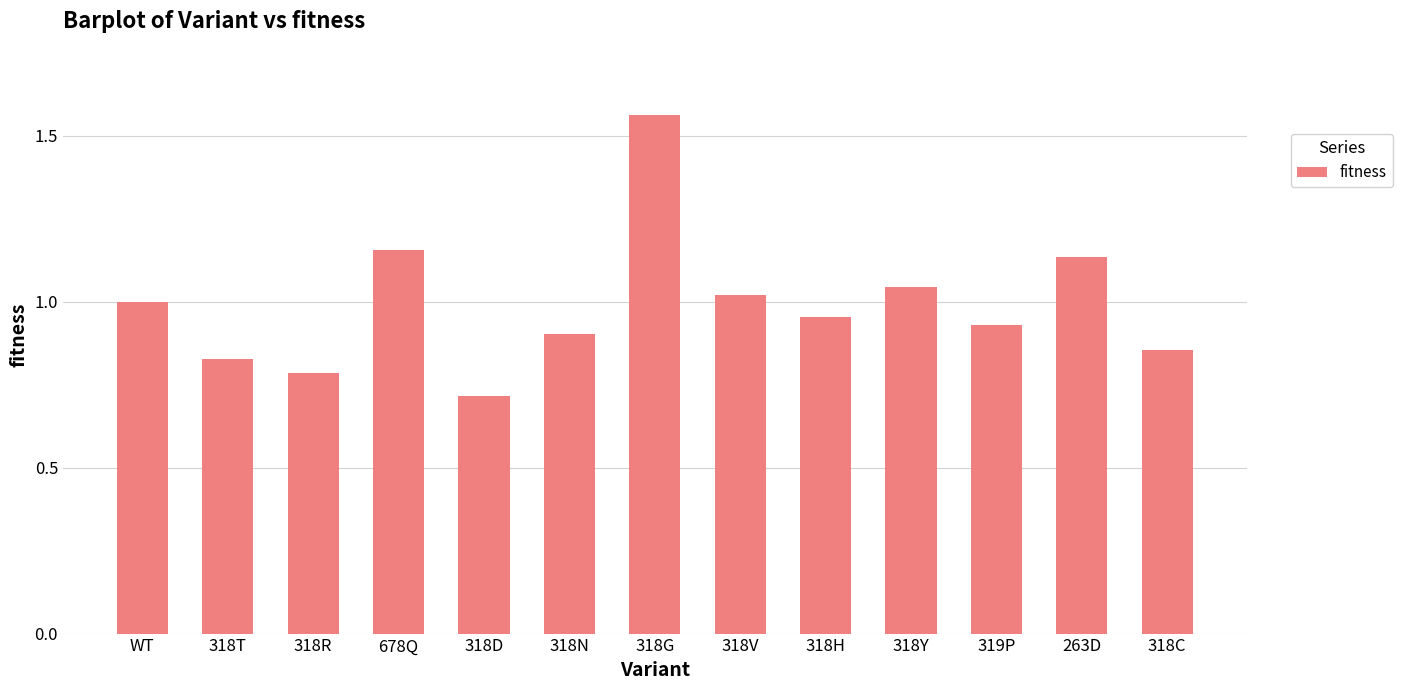

Between 319P and 318V, which is larger?

318V